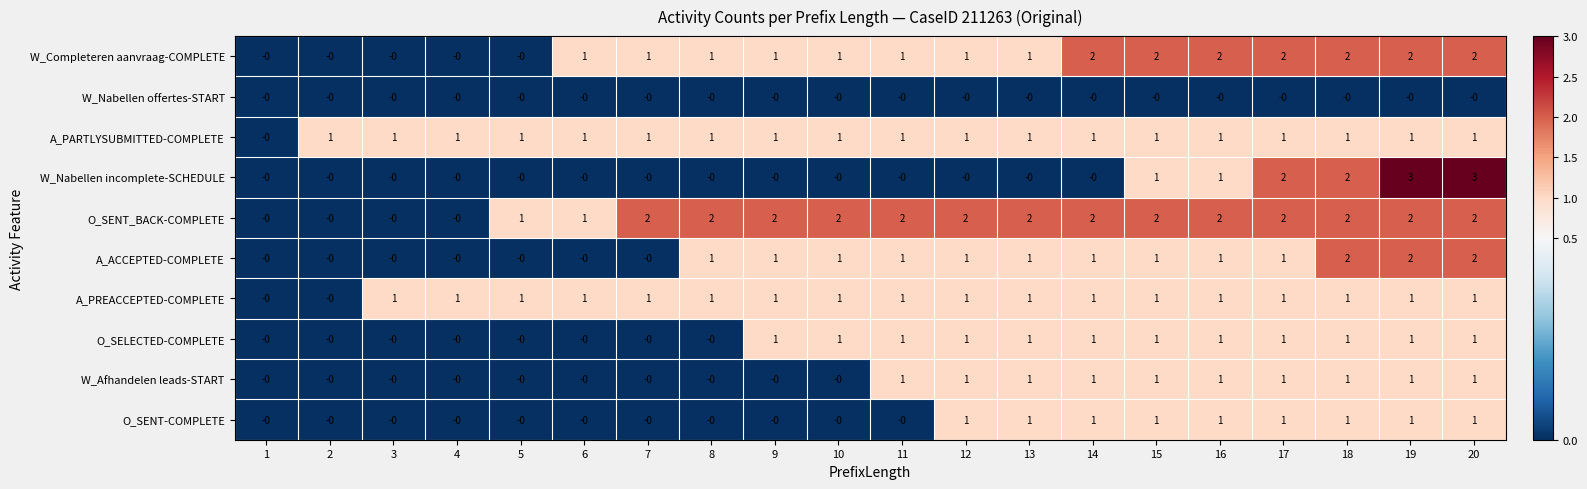

What is the difference between the maximum and minimum values in the W_Nabellen incomplete-SCHEDULE series?

3